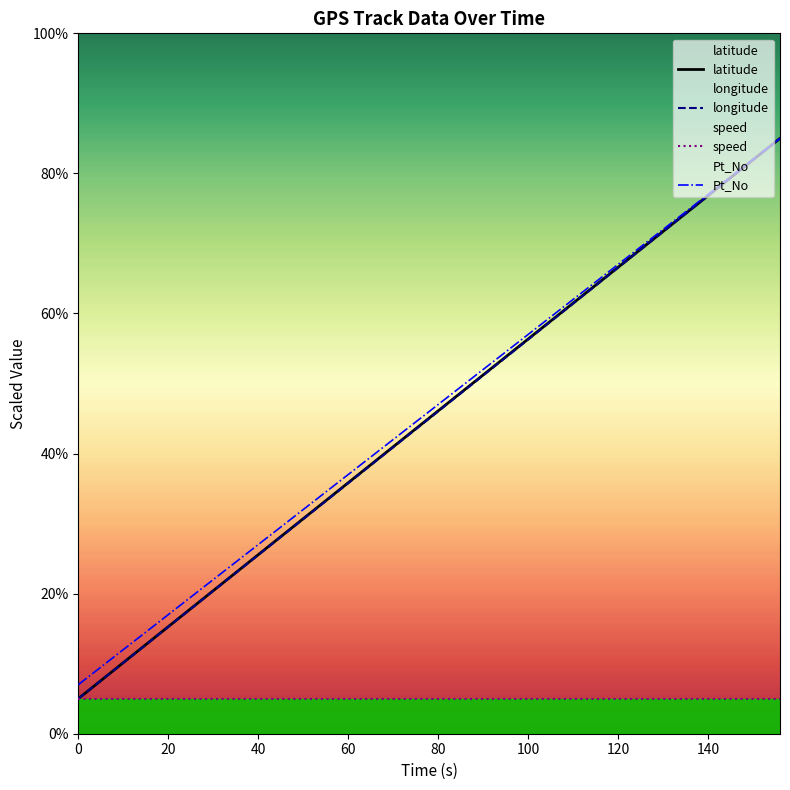

What is the total value across all series at 140?

235.6